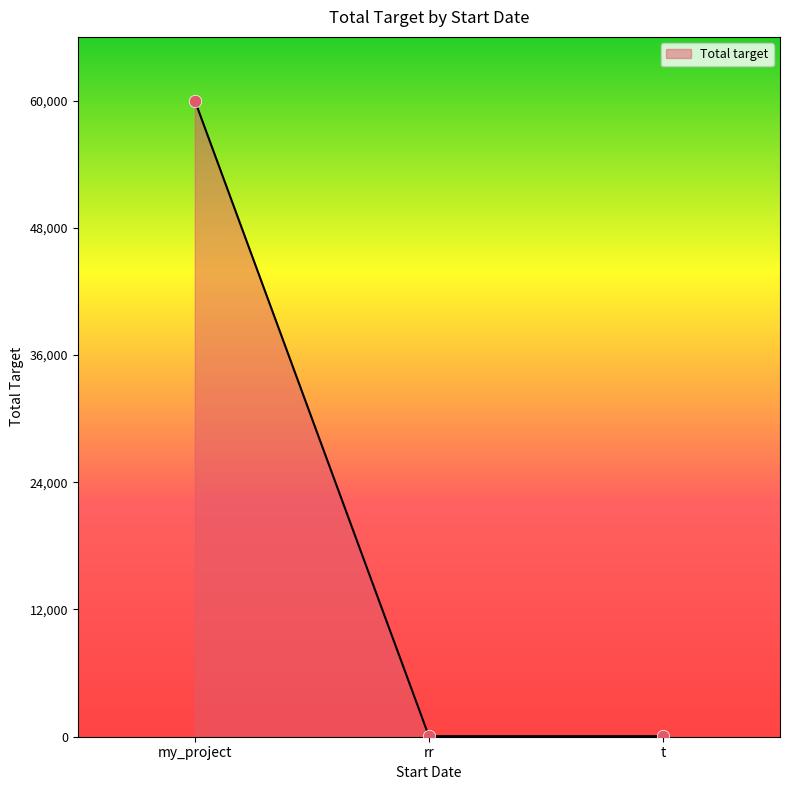

Between my_project and t, which is larger?

my_project